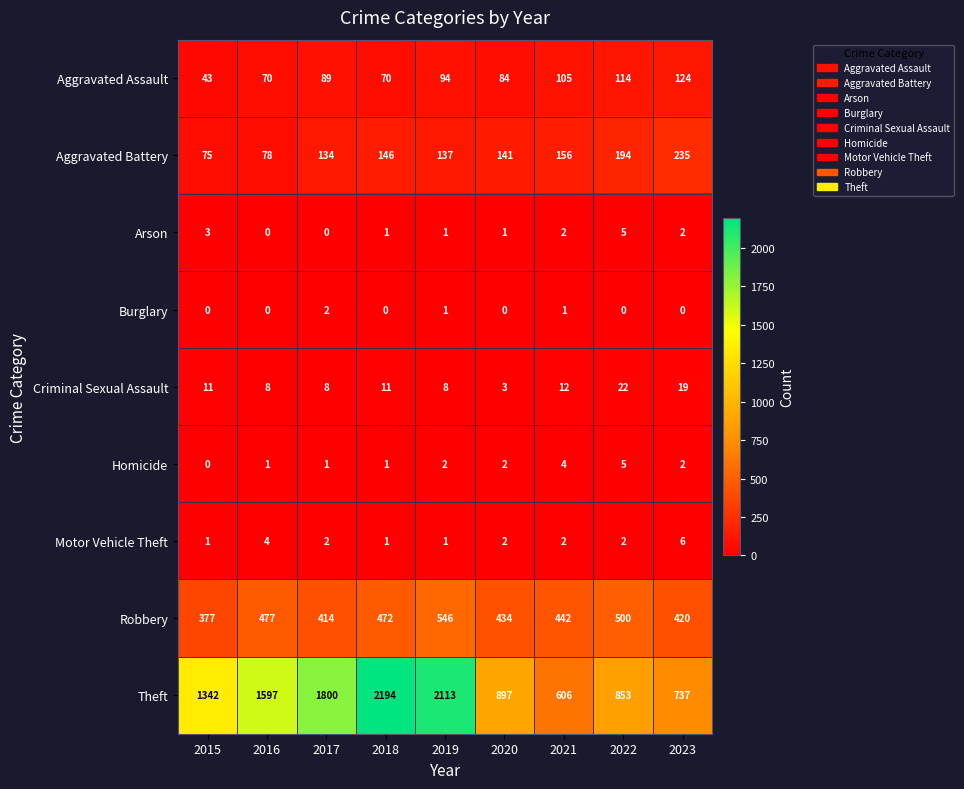

Count the Aggravated Assault values in the range 70 to 105.

6